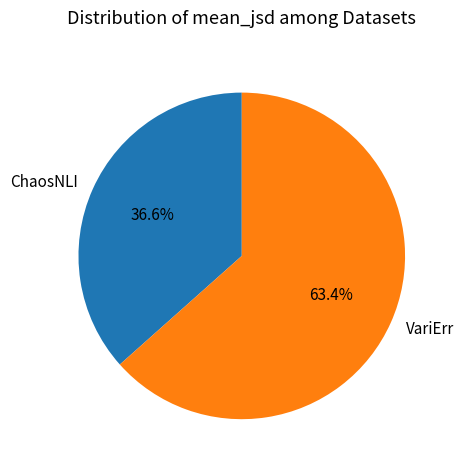

To the nearest percent, what is the combined percentage of VariErr and ChaosNLI?

100%